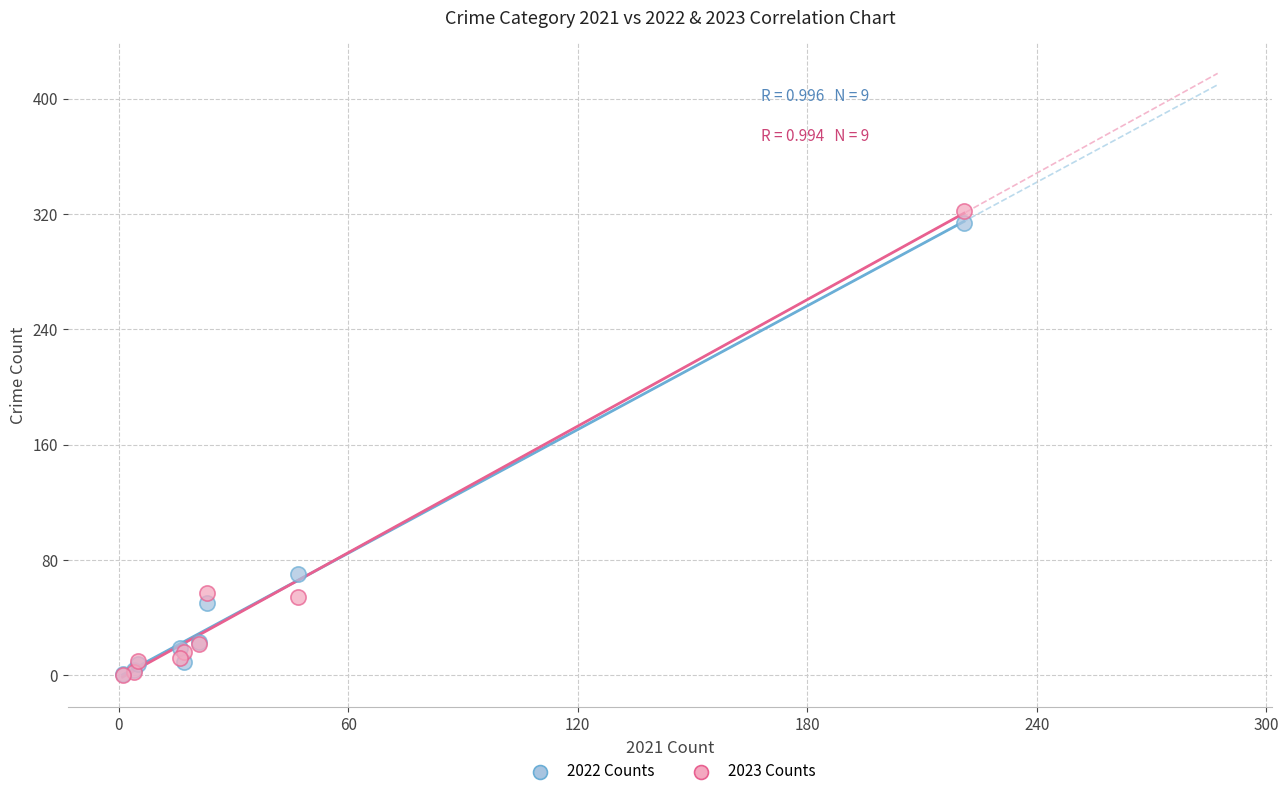

In the 2022 Counts series, what Y value is closest to 157?

70